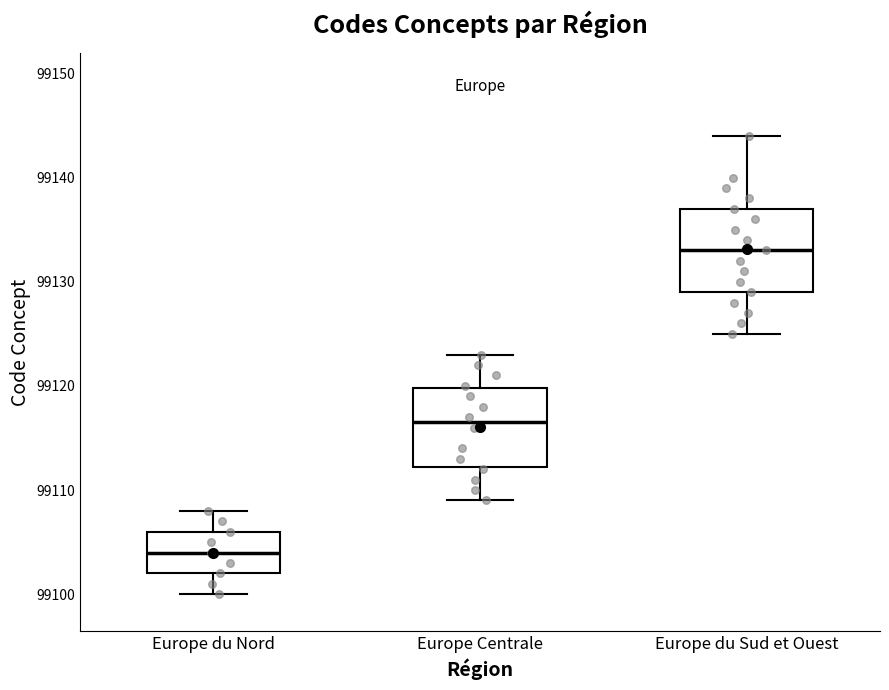

Reading left to right, read every box against the y-axis: the position of its median line, the range the box covers, and the ends of its whiskers. The values are not printed on the chart, so give them approximately, as read against the axis.

Europe du Nord: median 99104, box 99102 to 99106, whiskers 99100 to 99108
Europe Centrale: median 99117, box 99112 to 99120, whiskers 99109 to 99123
Europe du Sud et Ouest: median 99133, box 99129 to 99137, whiskers 99125 to 99144